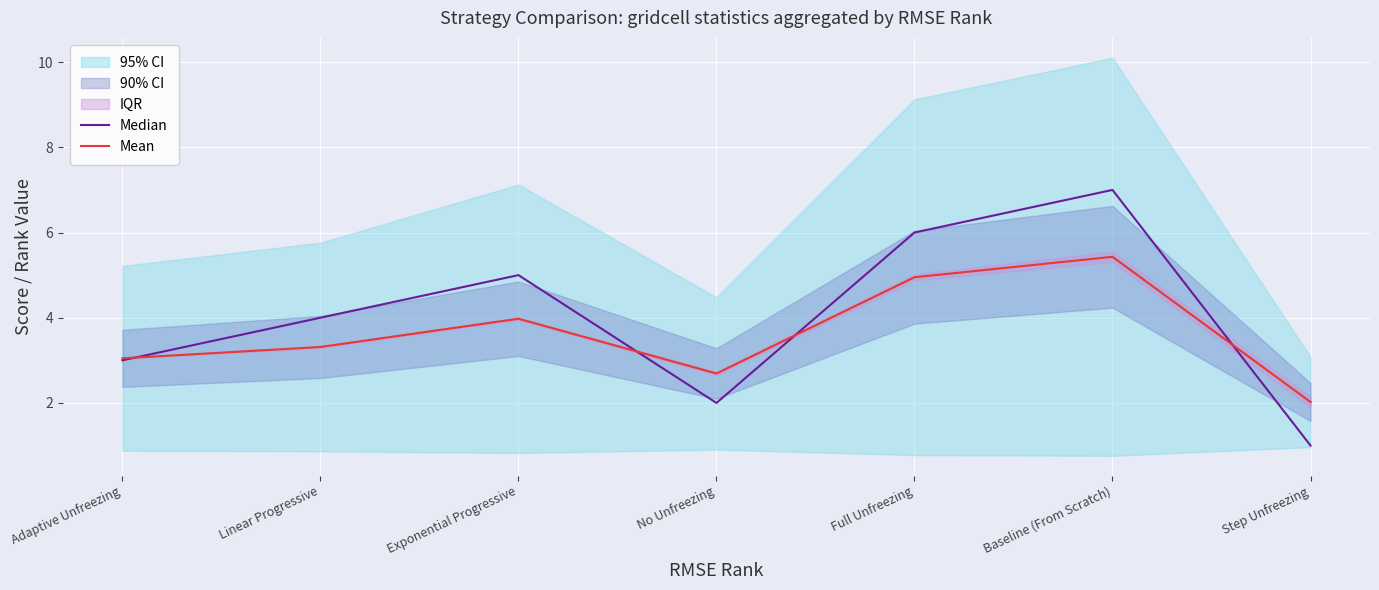

What is the minimum value for Median?

1.0